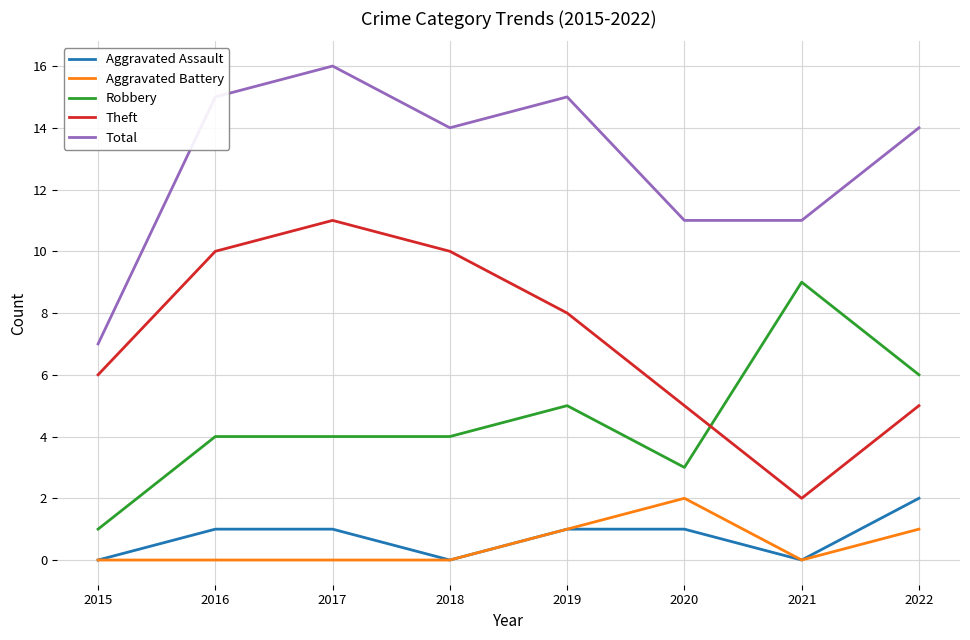

True or false: Total has a value of 11 at 2021.

True